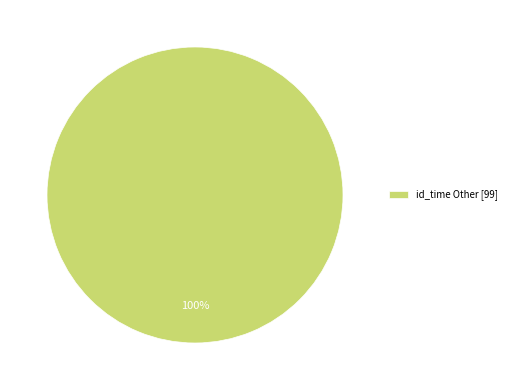

Which category accounts for the majority?

id_time Other [99]